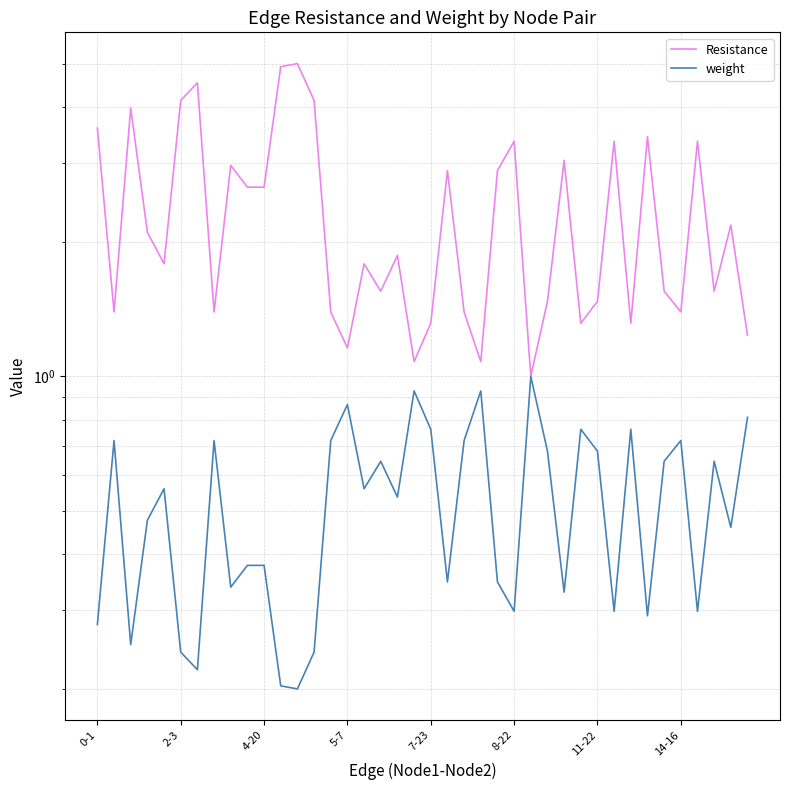

What is the label of the 27th point from the right?

13